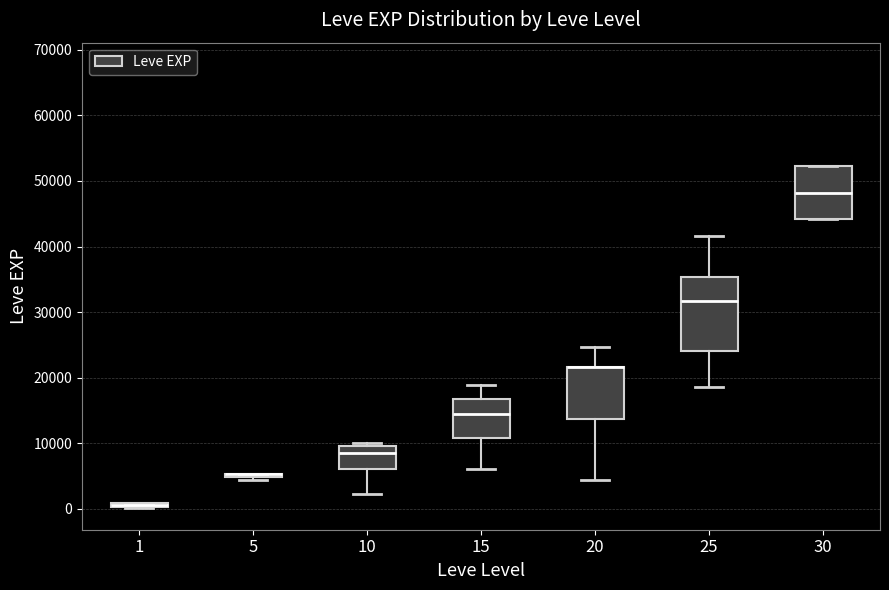

Which box is the tallest, from its lower edge to its upper edge?

25